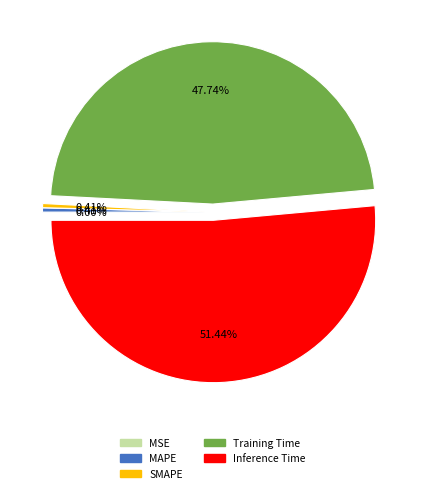

To the nearest percent, what is the average slice percentage?

20%